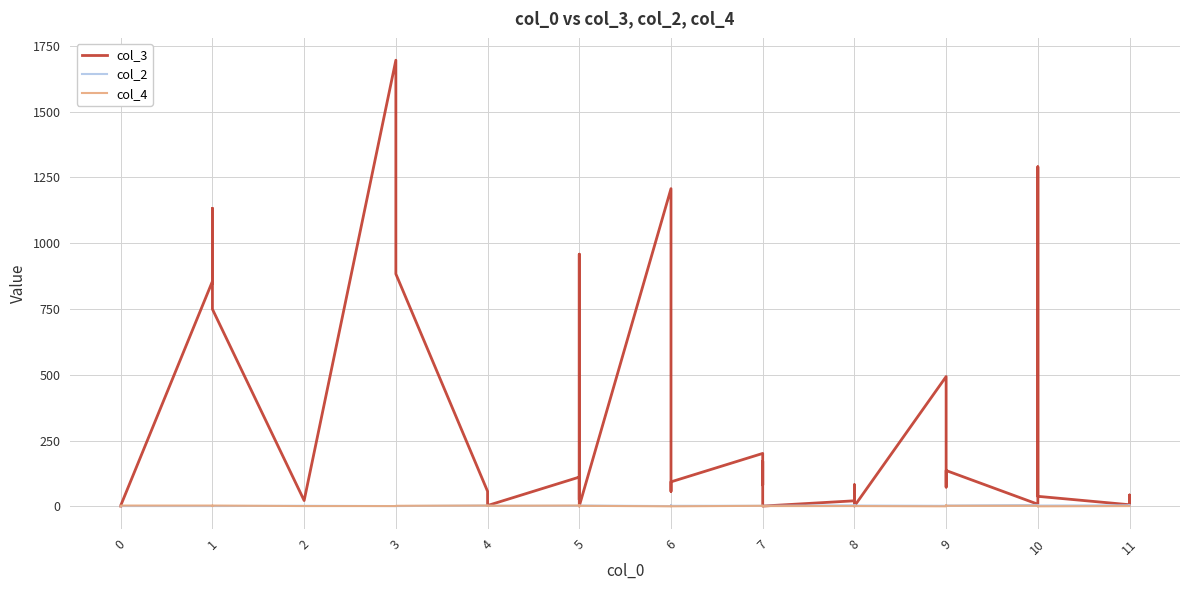

How many interior local valleys does the col_3 series have?

12